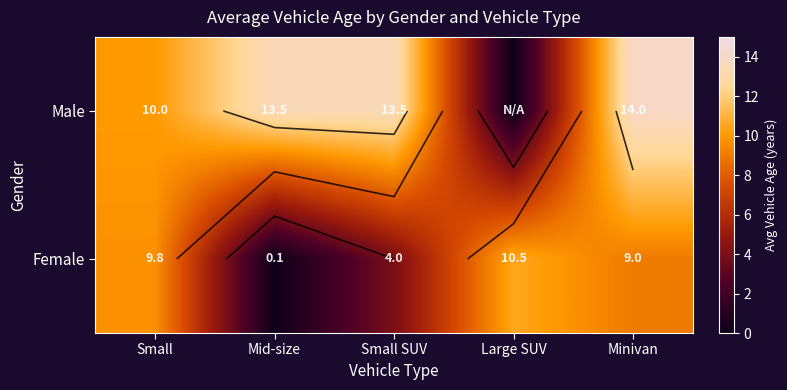

The value of Female at Large SUV is 5.0. True or false?

False